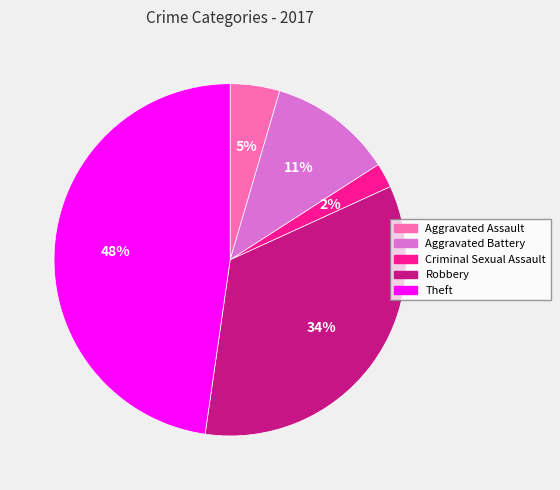

The Aggravated Battery slice represents 22% of the pie. True or false?

False